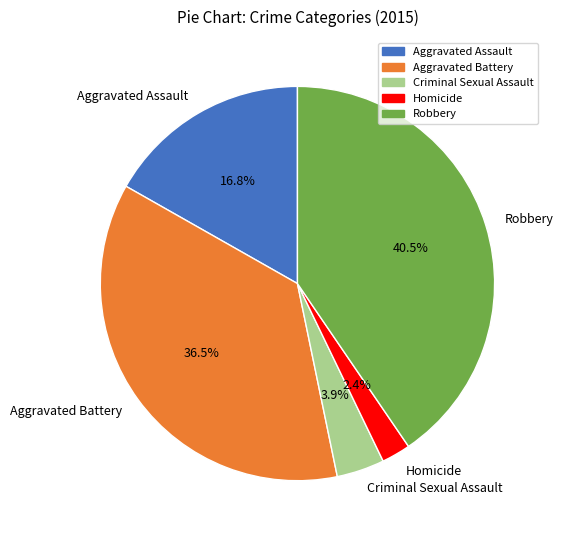

What percentage is the Criminal Sexual Assault slice, to the nearest percent?

4%